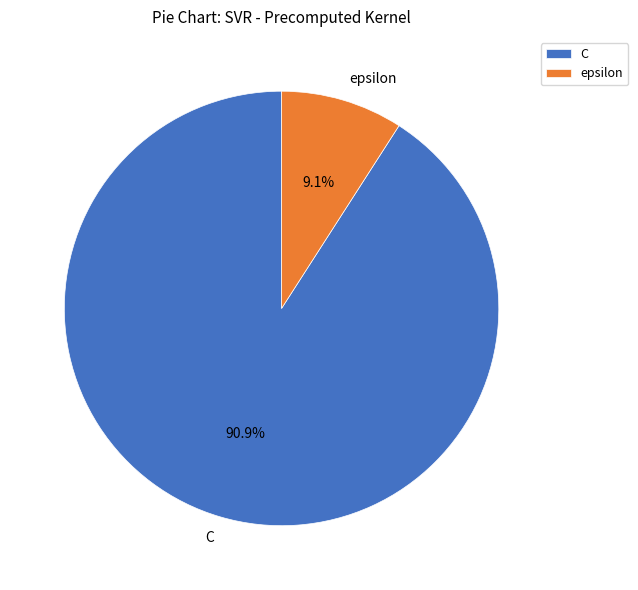

What is the smallest slice in the pie chart?

epsilon